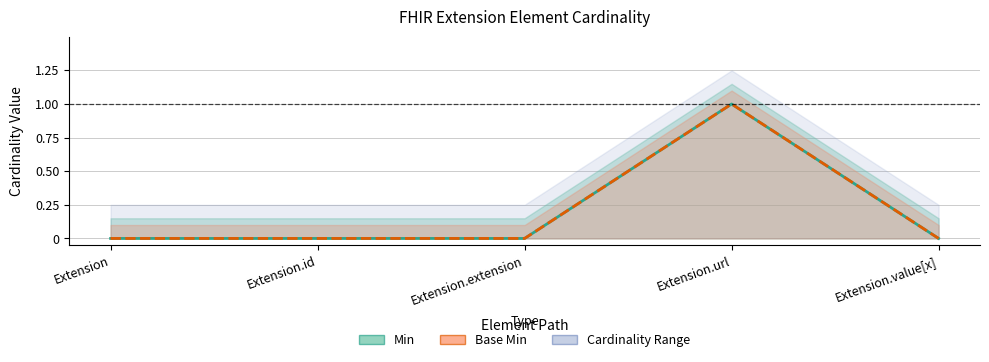

How many positive values does the Base Min series have?

1